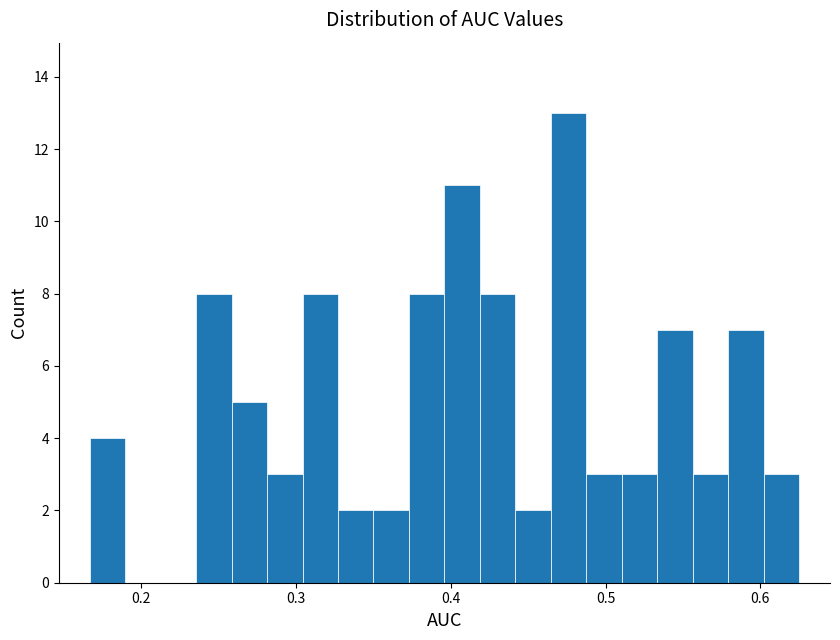

Around what value on the x-axis is the tallest bar? Give the approximate position of its centre, as read against the axis.

0.48